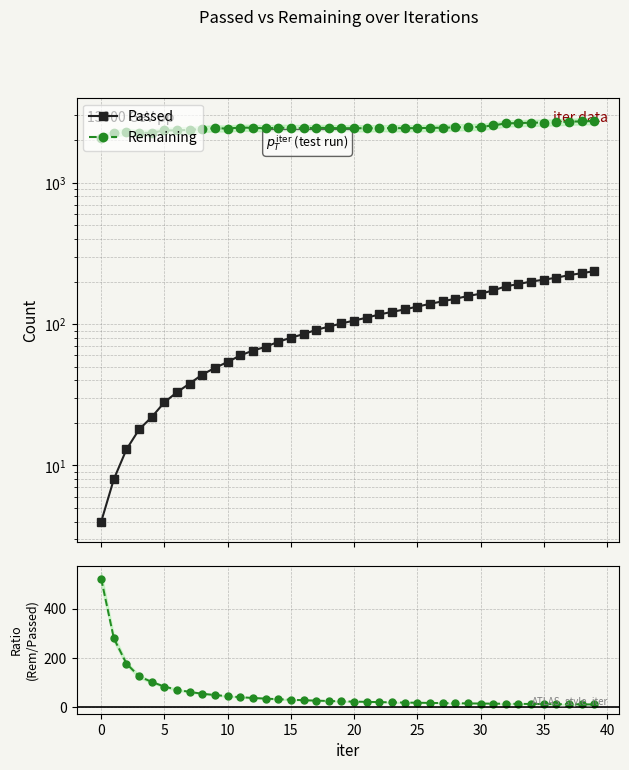

Which series has the widest spread of values?

Remaining